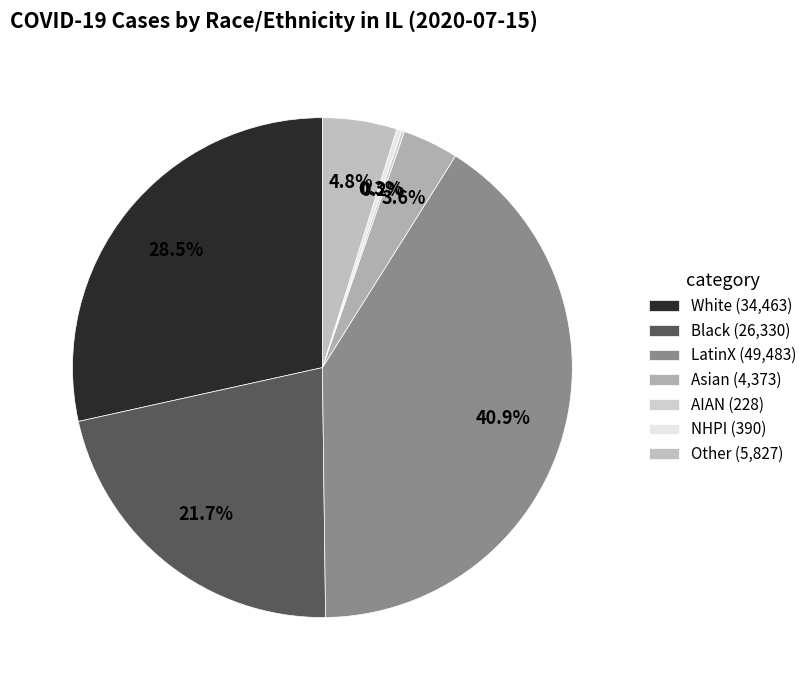

What portion of the pie excludes Black?

78.3%